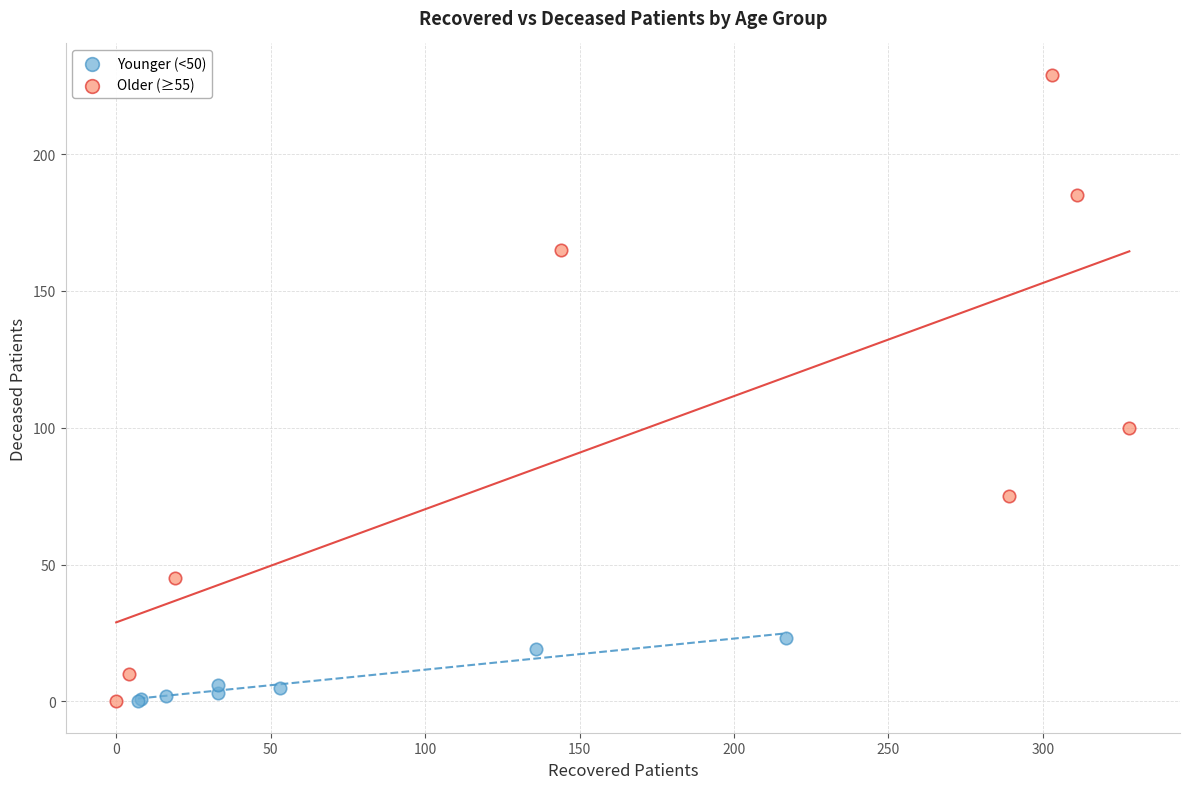

Which series has the largest Y range (max minus min)?

Older (≥55)